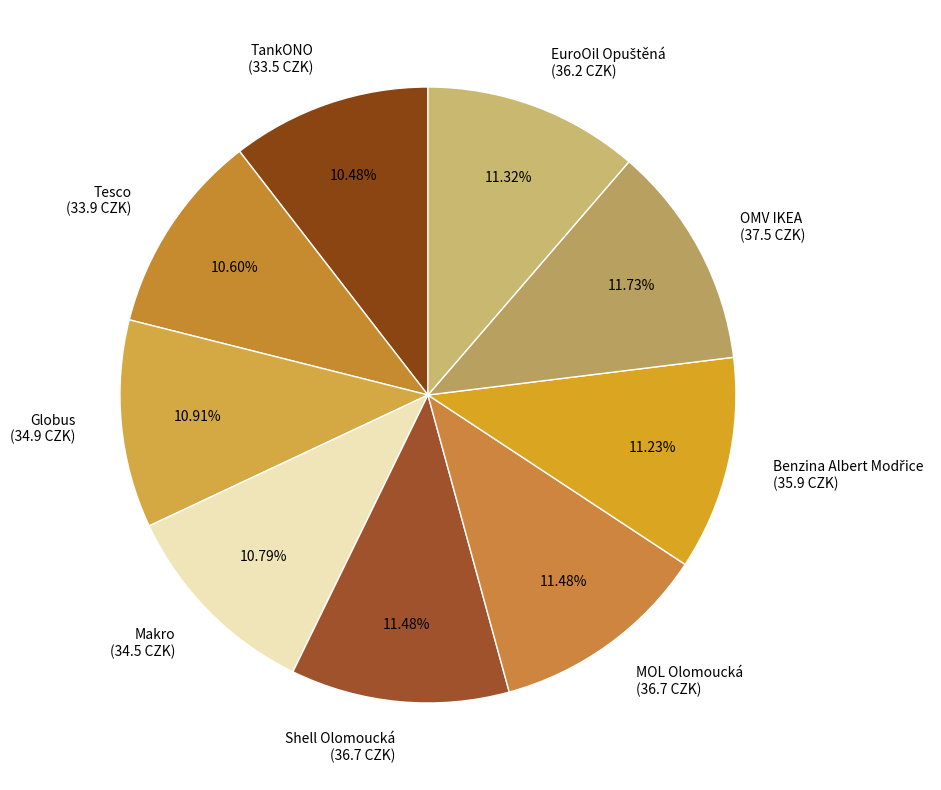

To the nearest percent, what percentage of the pie is Makro?

11%